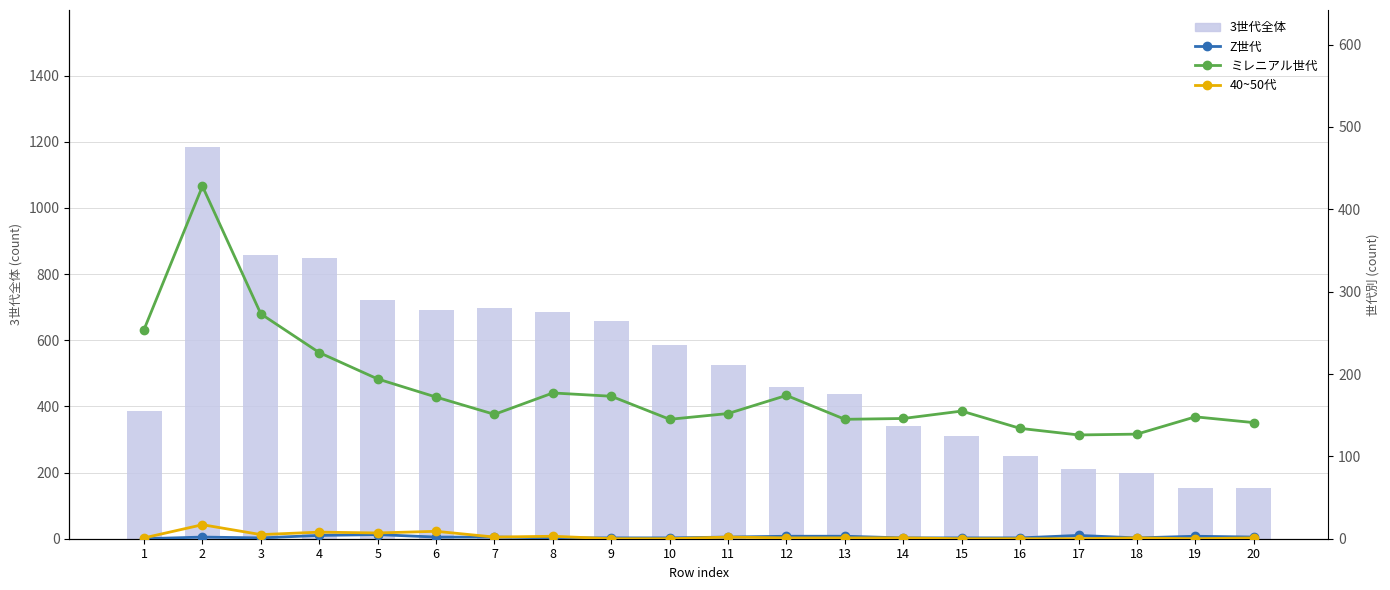

What is the difference between the second highest and minimum values in the 3世代全体 series?

704